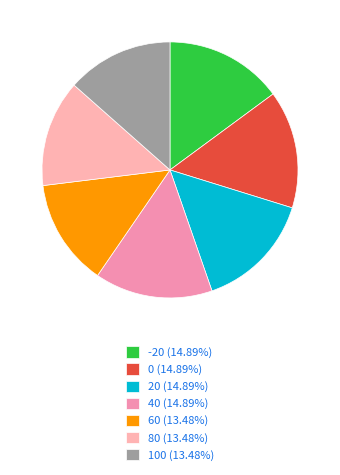

How many slices are in this pie chart?

7